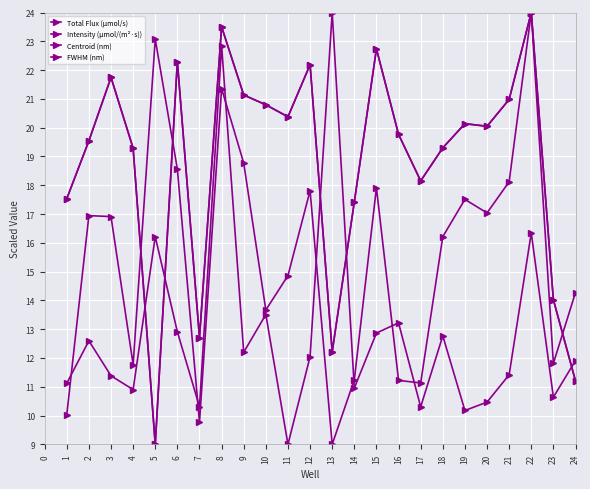

Does the chart have visible grid lines?

Yes